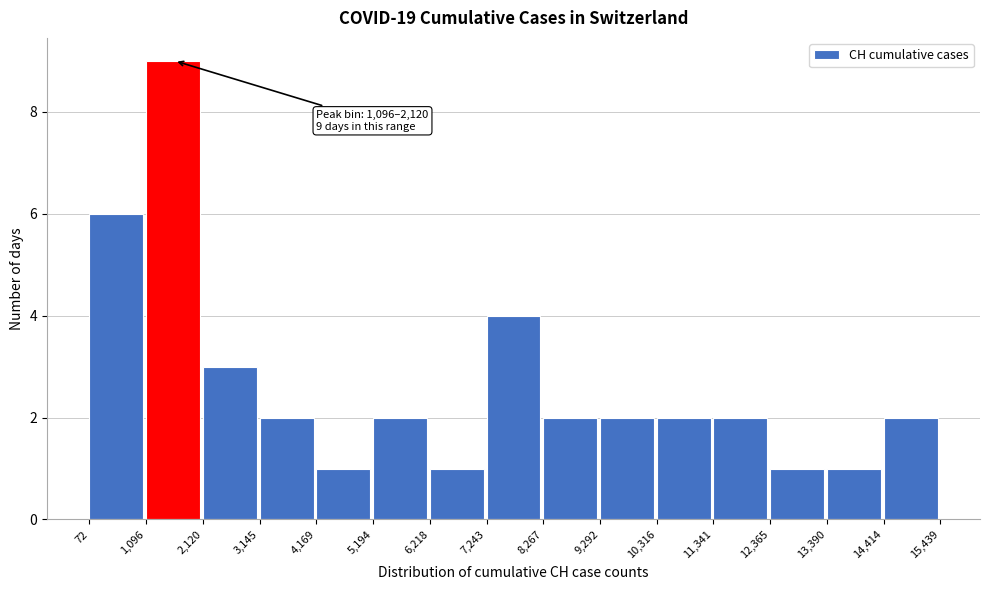

Which range on the x-axis has the tallest bar?

1,096 to 2,120